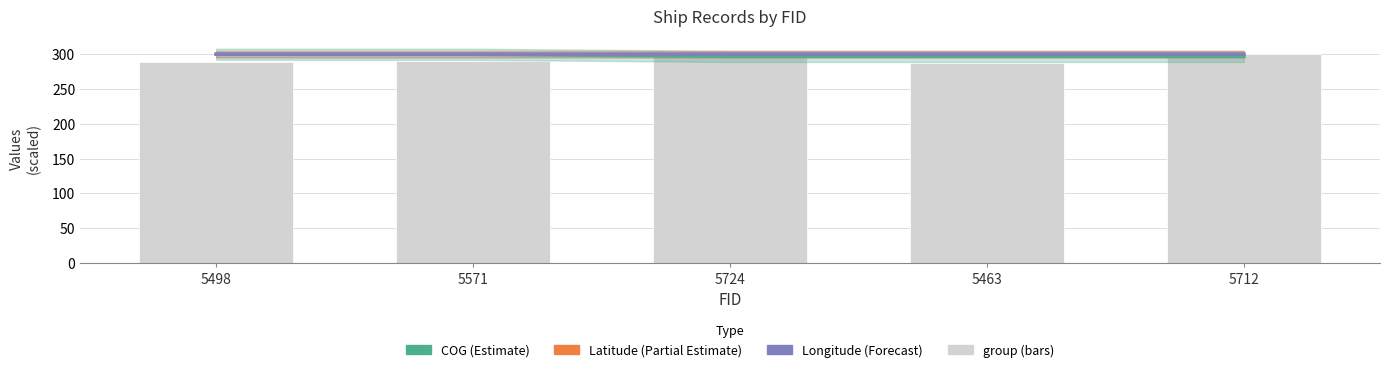

Rank the series at 5571 from lowest to highest value.

group, Latitude (Partial Estimate), COG (Estimate), Longitude (Forecast)